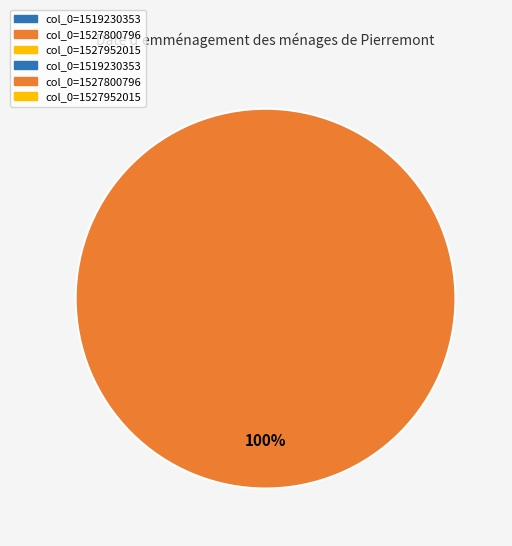

Does any single category account for the majority?

Yes